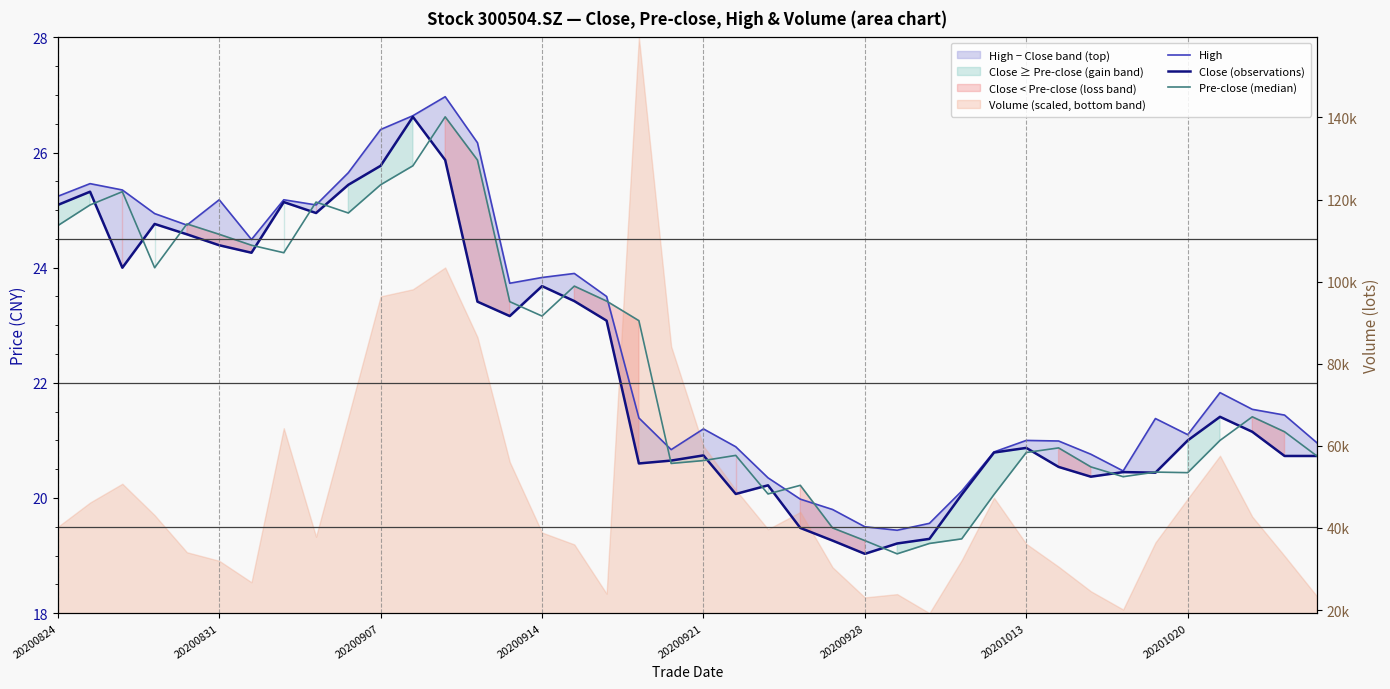

True or false: Pre-close (median) has more than 1 interior local peaks.

True